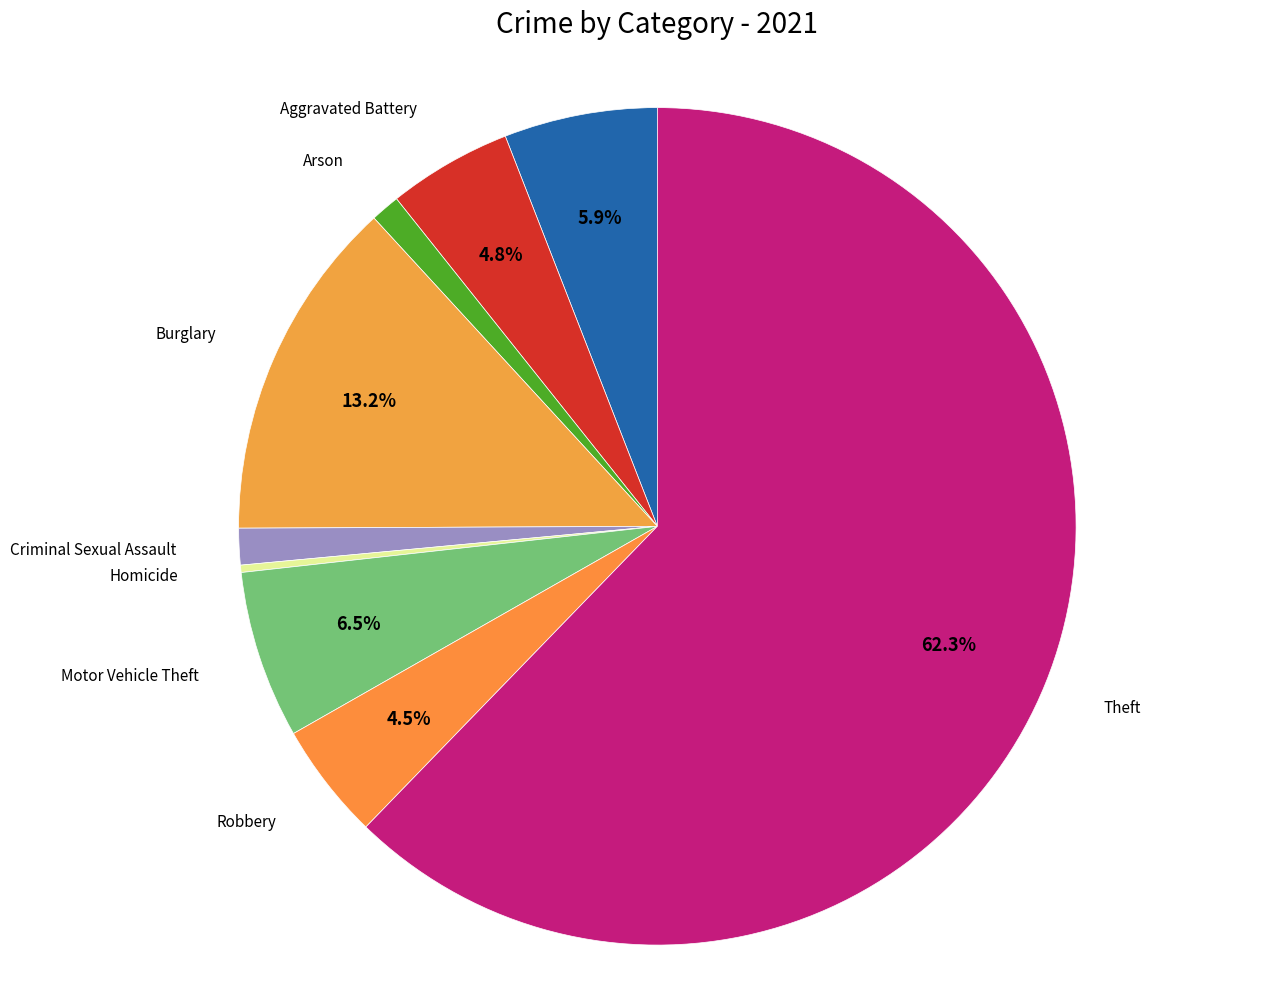

What is the majority slice?

Theft